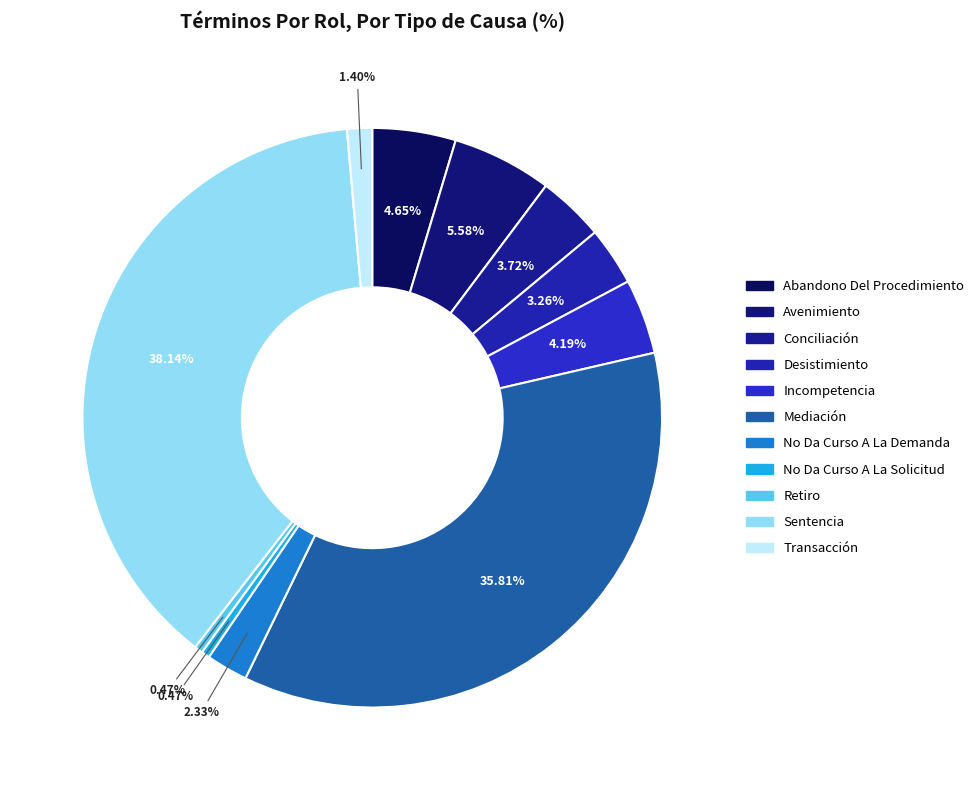

Do Abandono Del Procedimiento and Incompetencia together represent more than half of the pie?

No